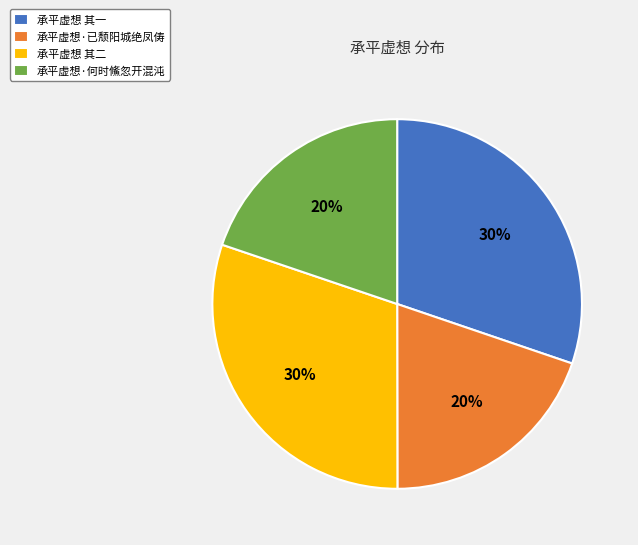

Do 承平虚想 其二 and 承平虚想 其一 together represent more than half of the pie?

Yes